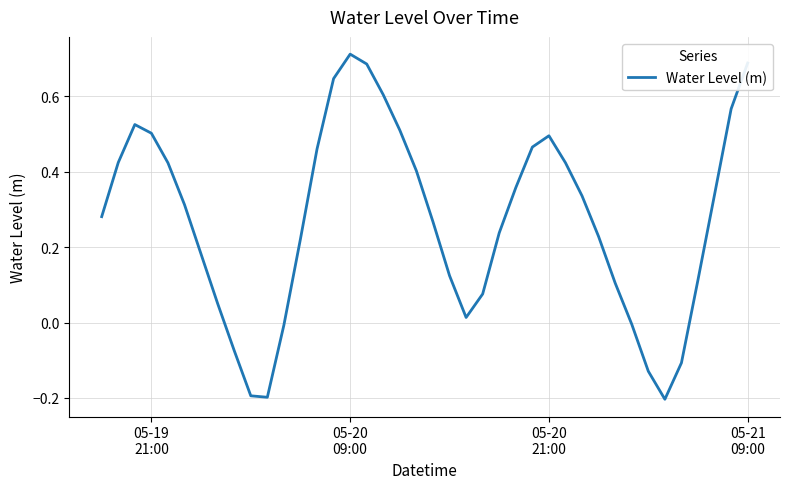

True or false: the data has more than 2 interior local peaks.

True